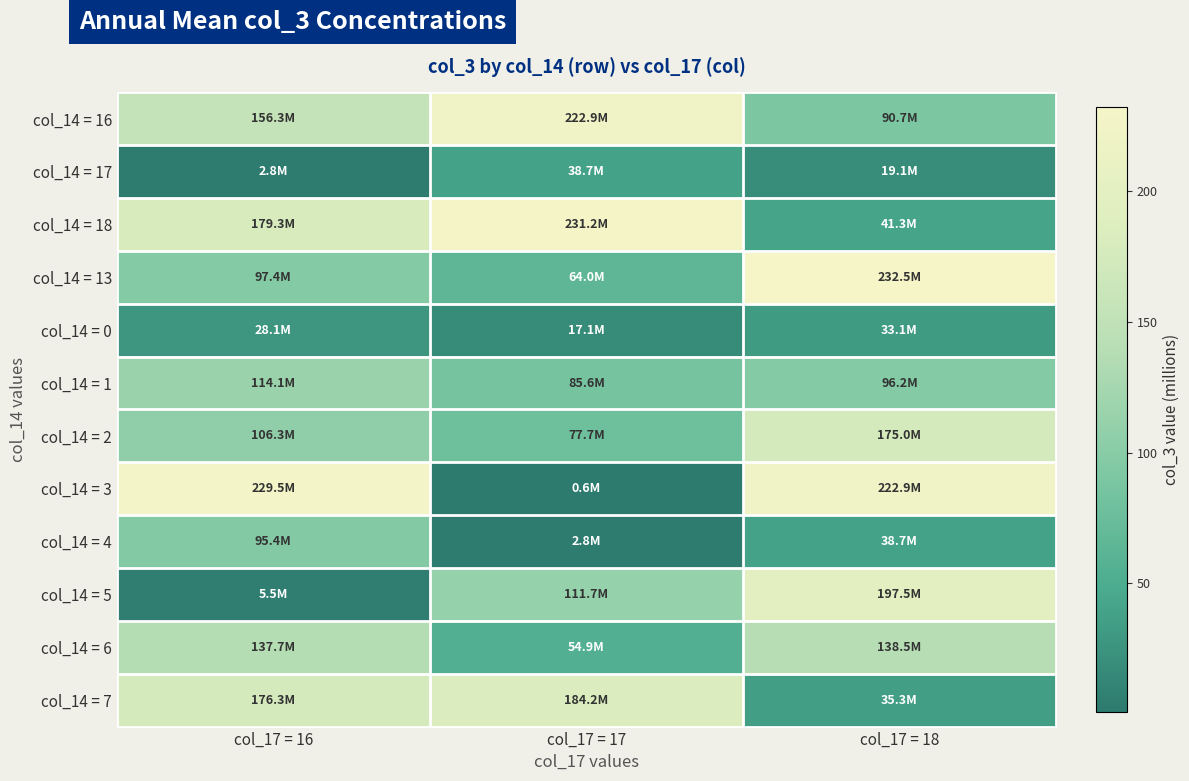

Which category has the highest value across all series?

col_17 = 18